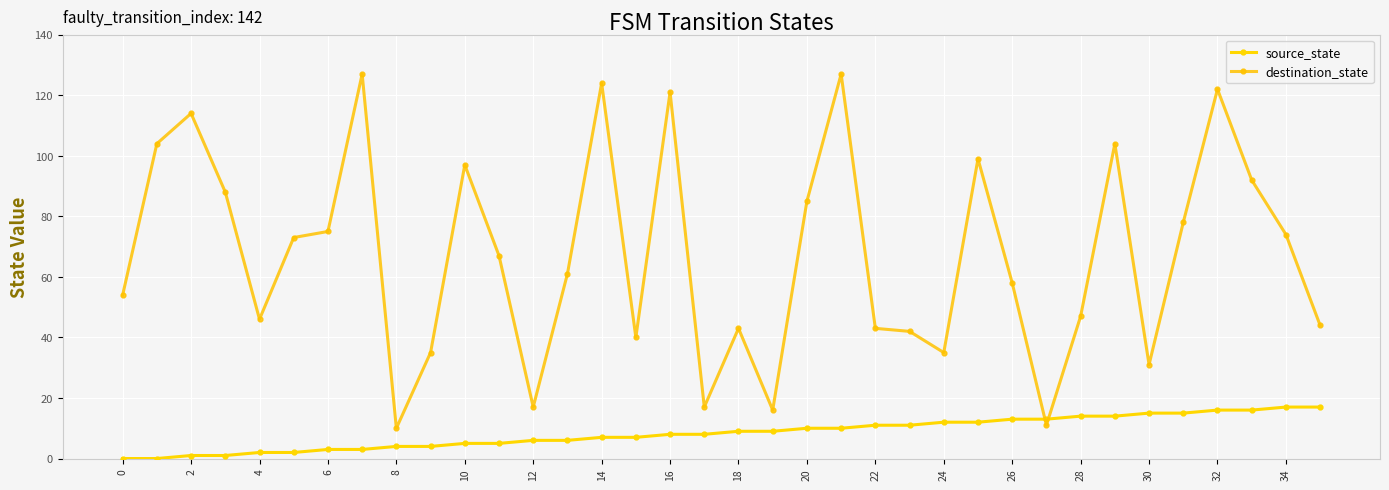

True or false: destination_state has more than 0 points higher than both neighbors.

True